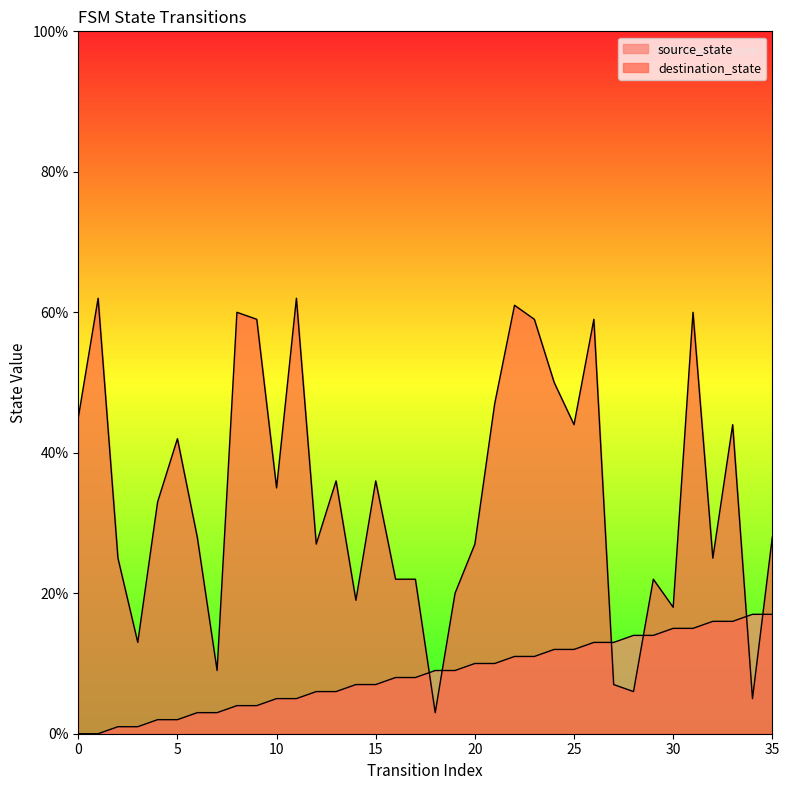

Where does the source_state series first go above 9?

20